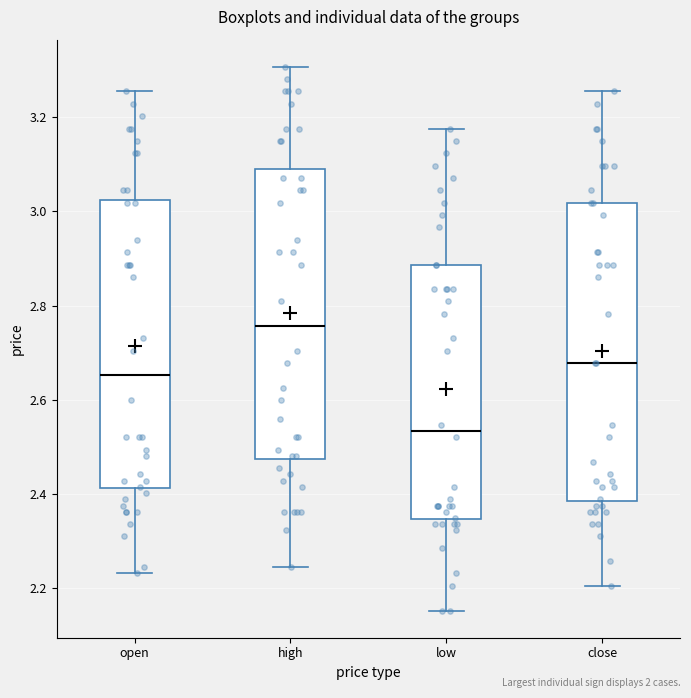

Which box has the highest median line?

high